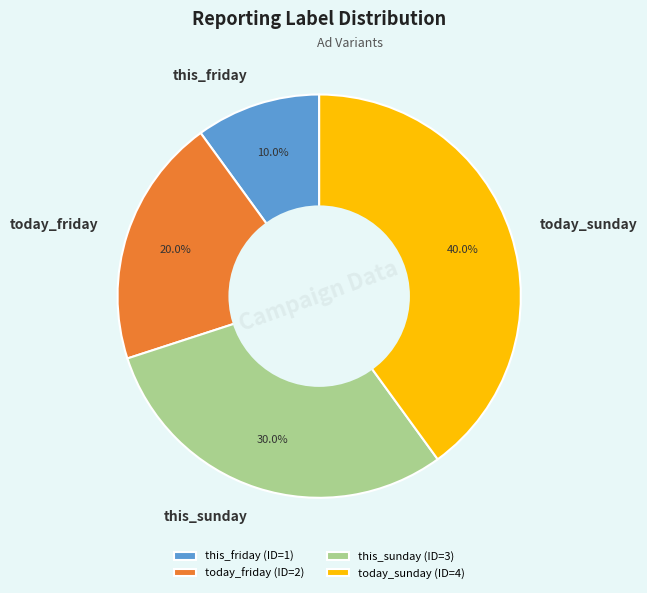

How many segments does this pie chart have?

4